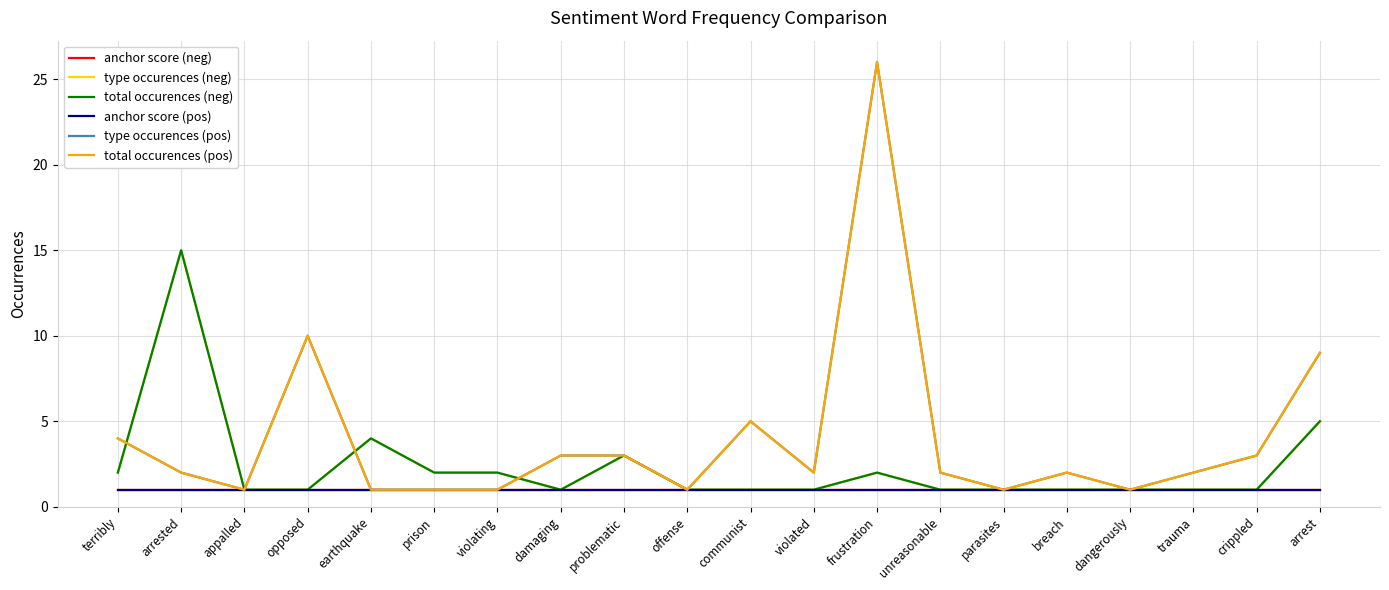

Is this an area chart (filled region under the line)?

No